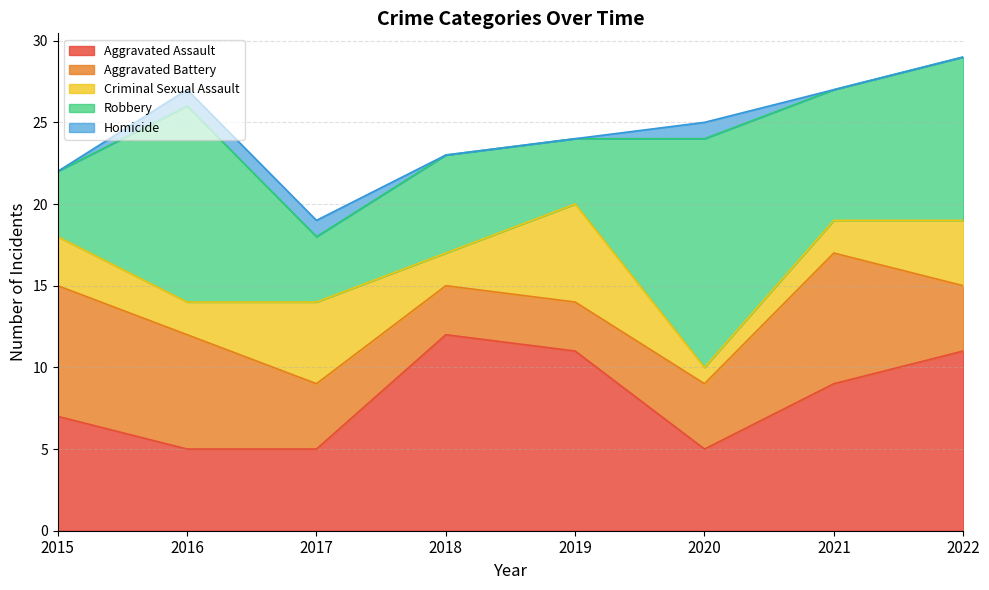

Which has a higher value, 2016 or 2019?

2019